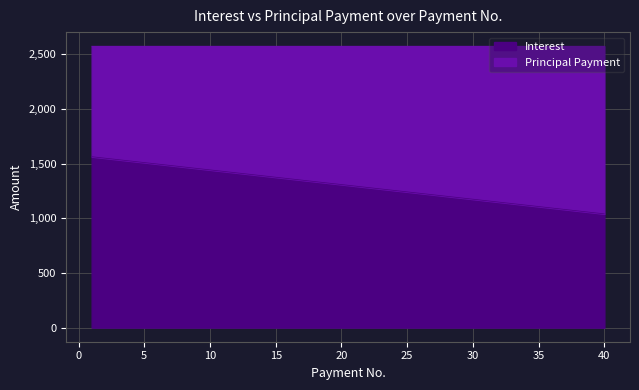

What value does the data have at 17?

1348.1